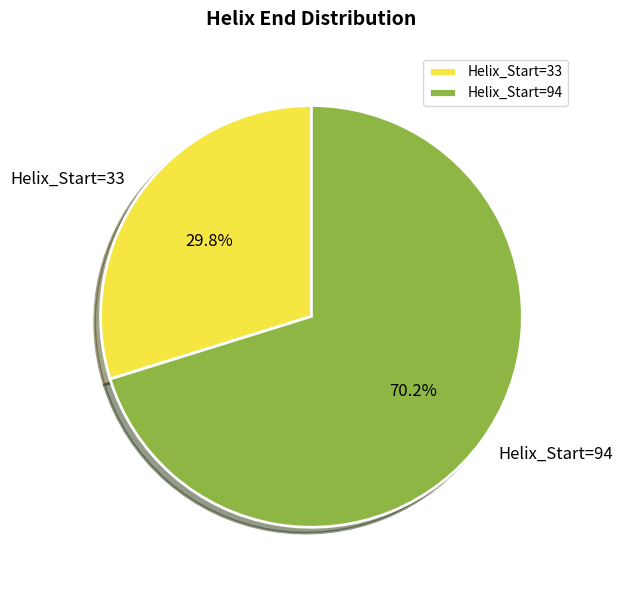

Do Helix_Start=94 and Helix_Start=33 together represent more than half of the pie?

Yes